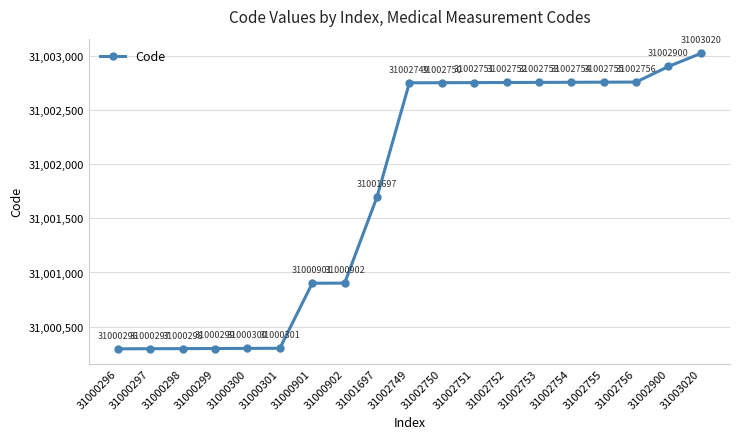

What is the sum of the values at 31002751 and 31002900?

62005651